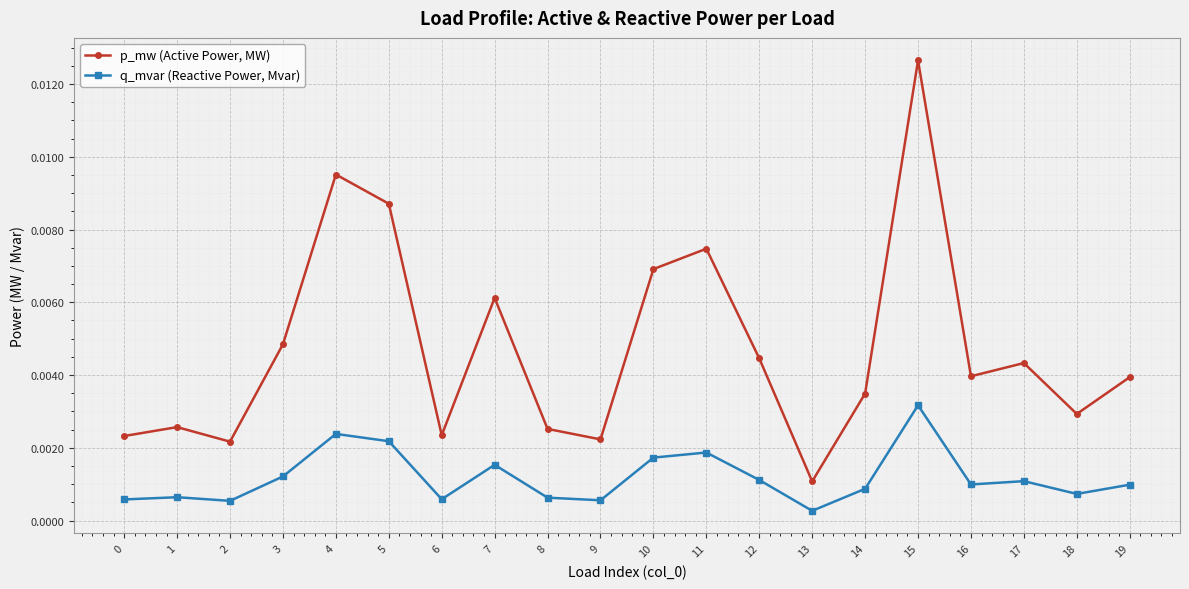

Which series has the largest total across all categories?

p_mw (Active Power, MW)